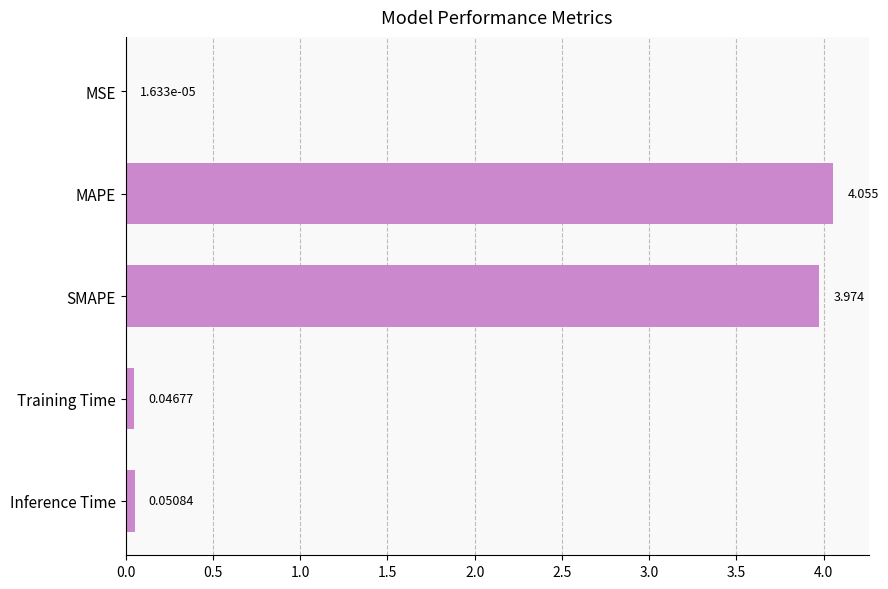

Which has a higher value, SMAPE or Training Time?

SMAPE